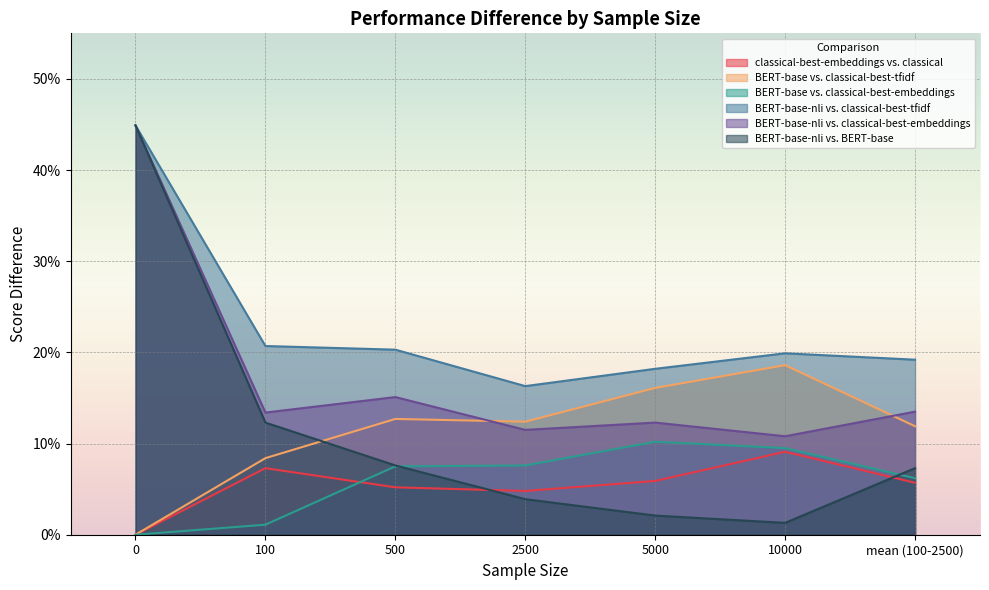

How many lines are shown in the chart?

6